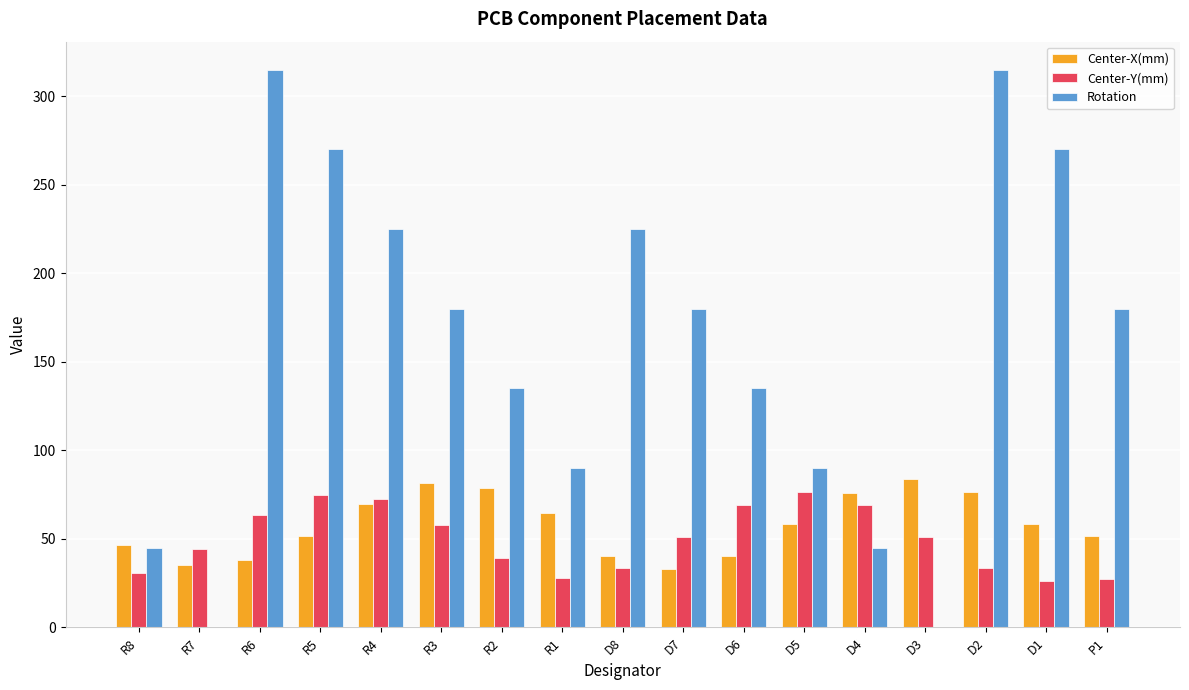

Which series changed the most between R8 and D1?

Rotation